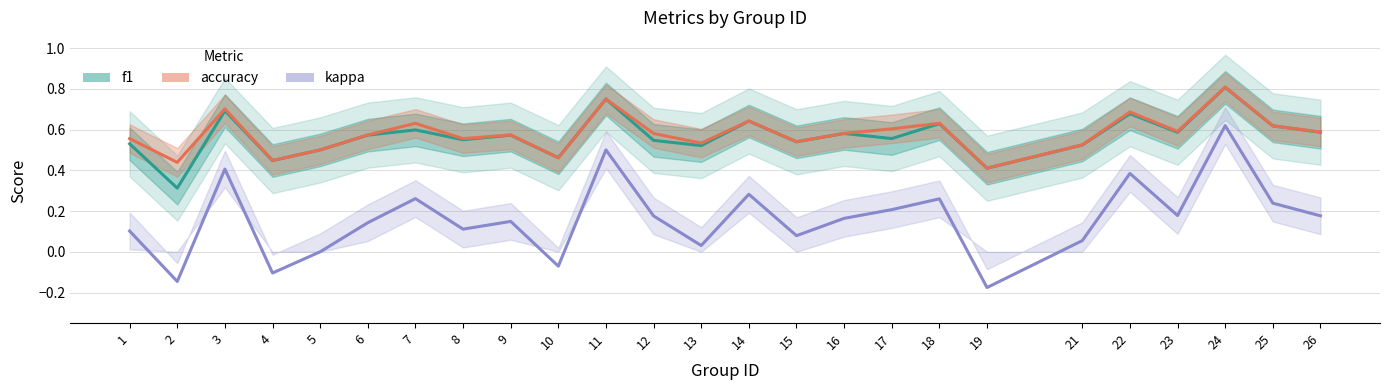

True or false: f1 and accuracy intersect in this chart.

False